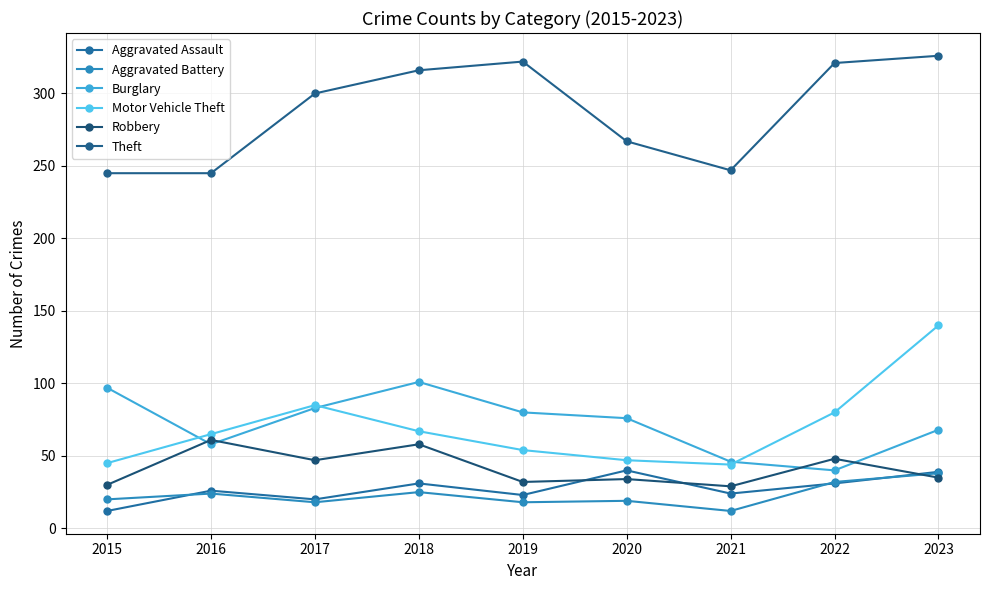

At which category is the sum across all series the highest?

2023